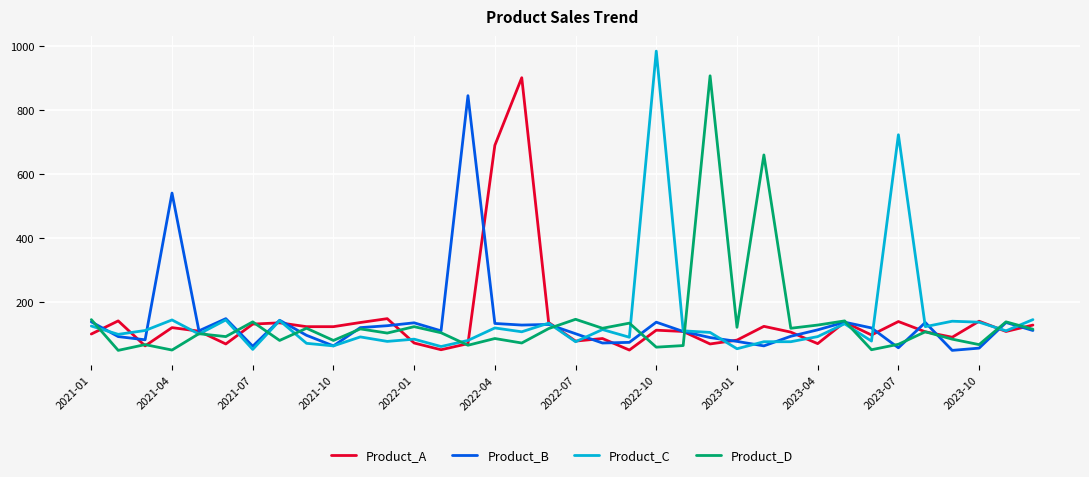

What is the maximum value shown in the chart?

984